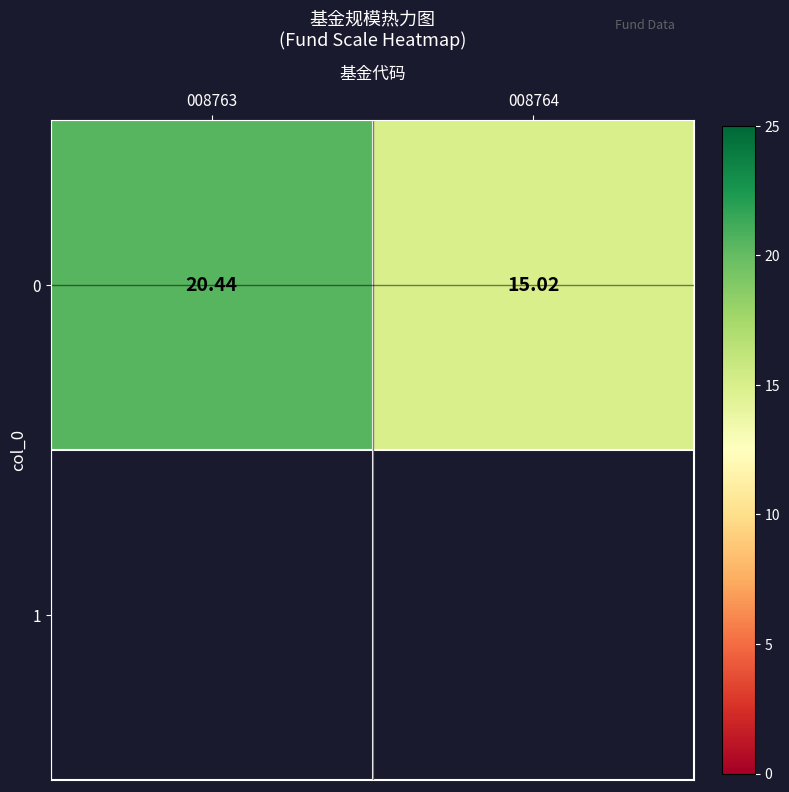

Reading left to right, extract all data points from this chart.

008763=20.4	008764=15.0